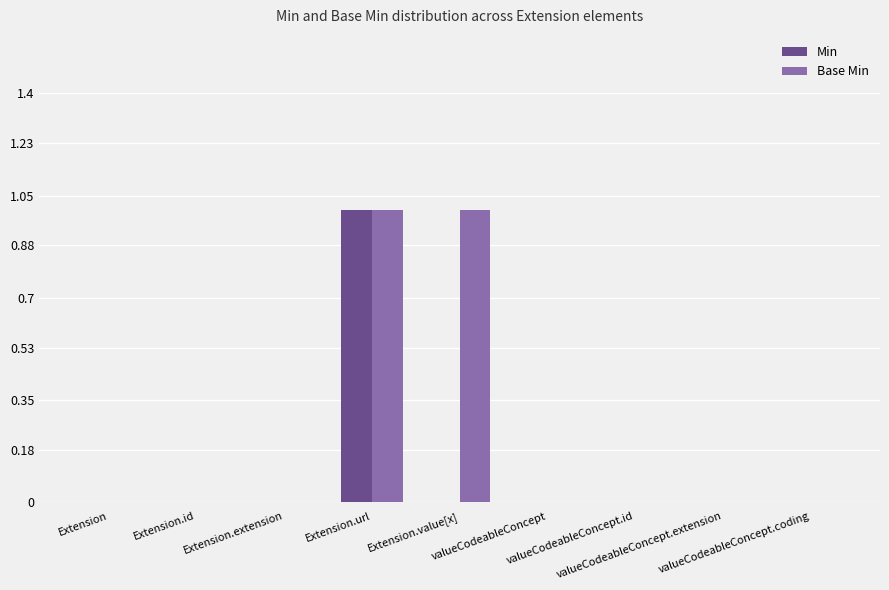

Which series has the largest total across all categories?

Base Min